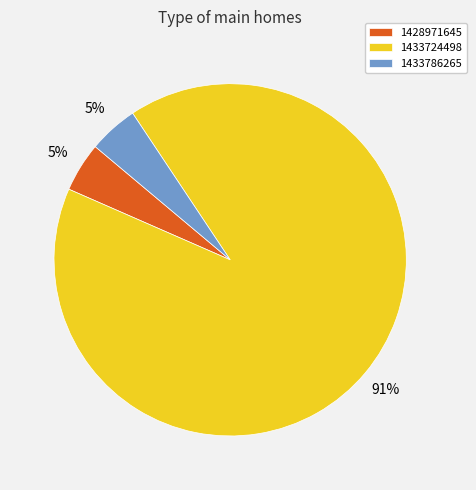

Which category has the biggest portion of the pie?

1433724498